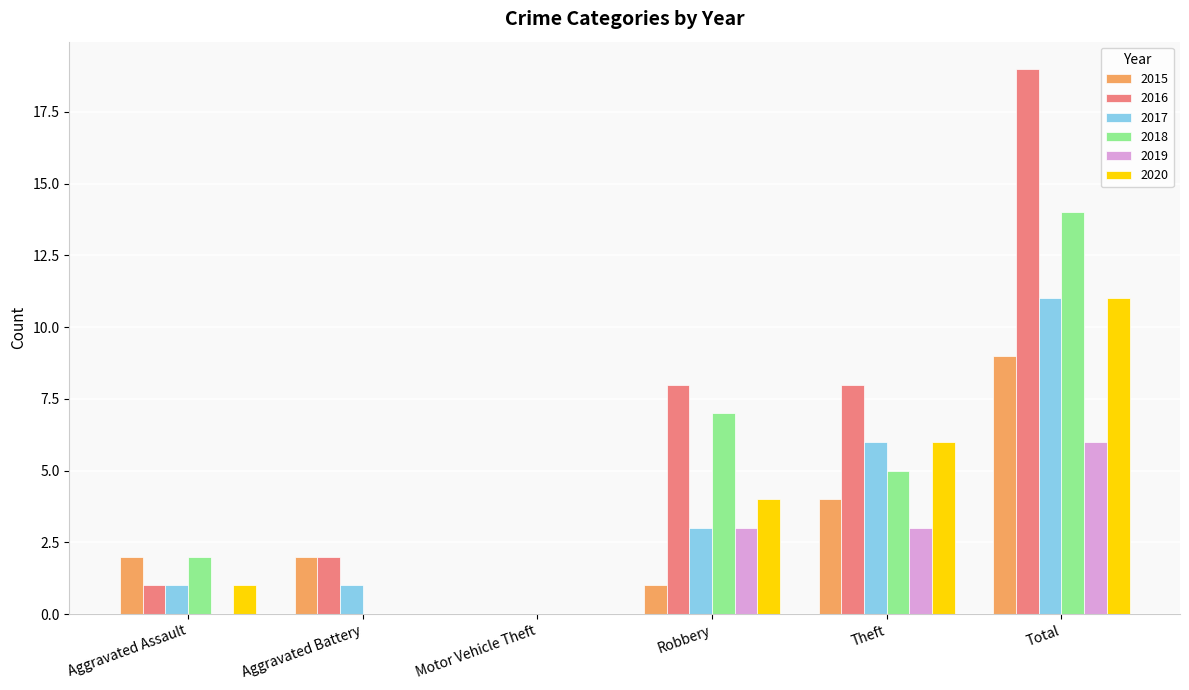

Is it true that 2018 equals 2 at Aggravated Assault?

True